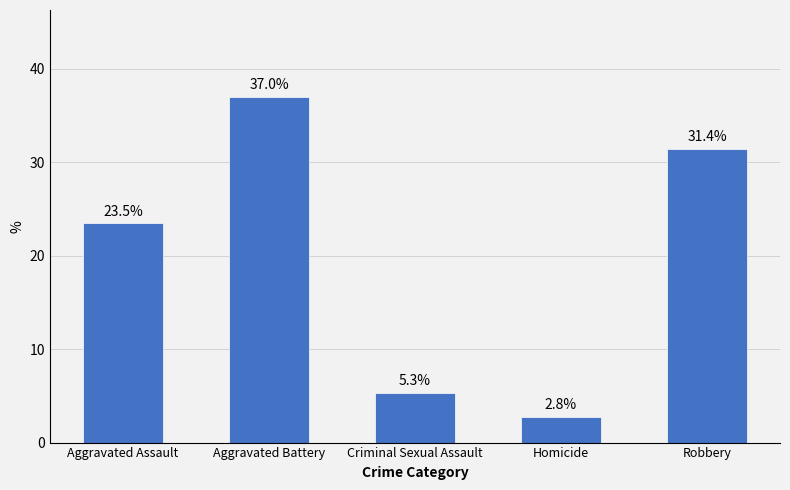

What is the change in value from Aggravated Battery to Criminal Sexual Assault?

-31.7